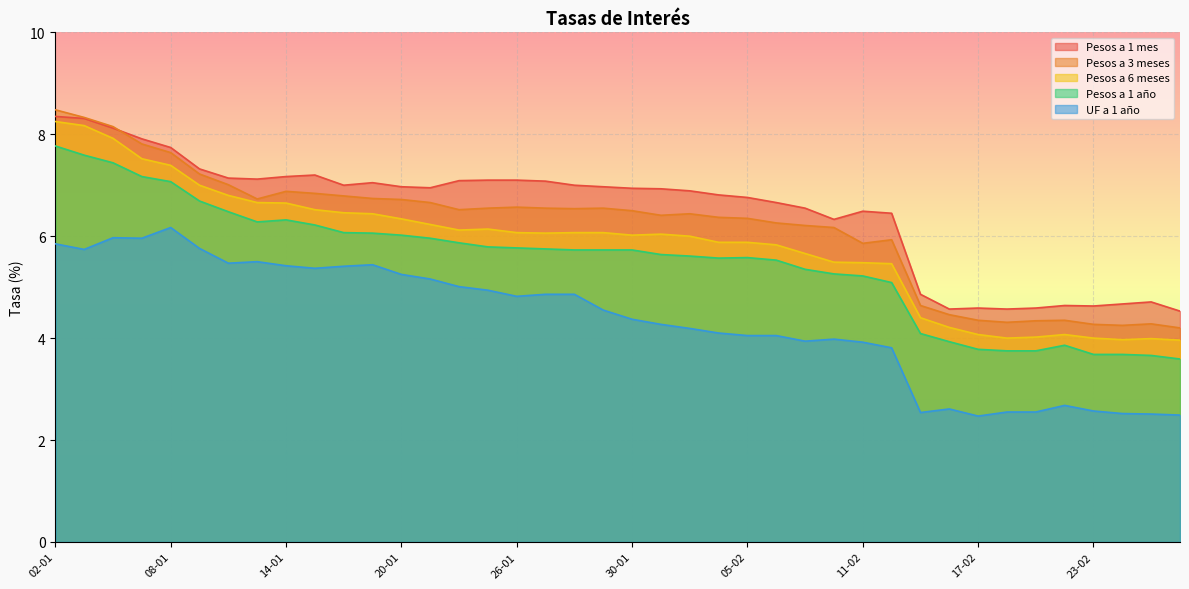

What is the label of the 17th point from the left?

26-01